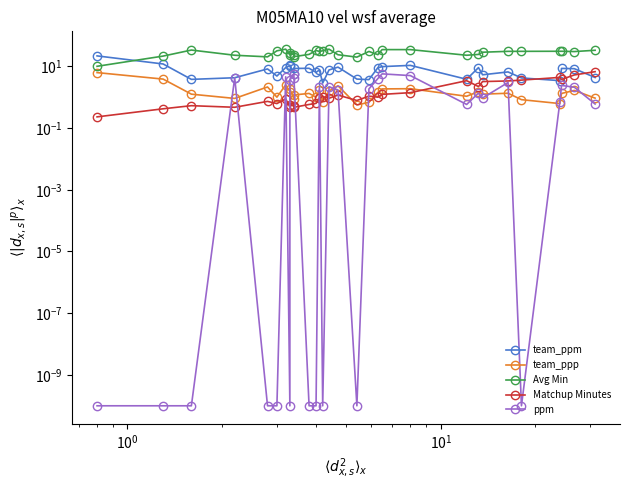

What is the highest value of the ppm series?

5.8